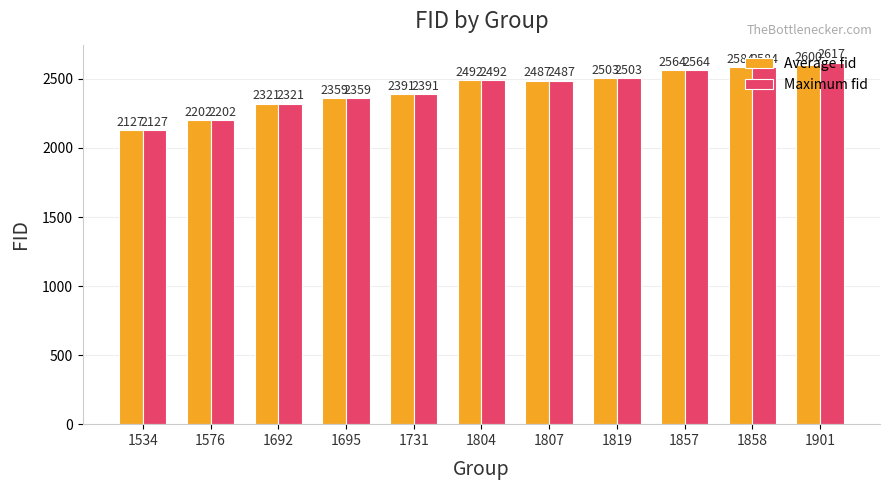

What is the difference between the maximum and second lowest values in the Maximum fid series?

415.0